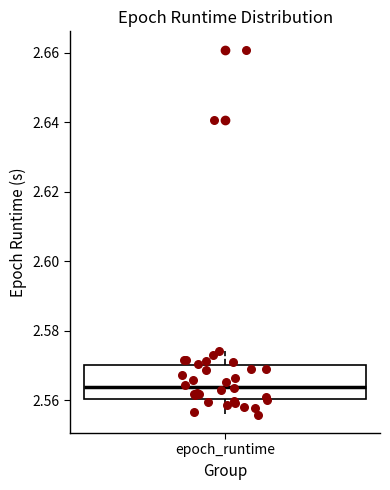

Transcribe this box plot: give where the median line is, the range the box spans, and where the two whiskers end, as read against the y-axis. The values are not printed on the chart, so give them approximately, as read against the axis.

median 2.564, box 2.560 to 2.570, whiskers 2.556 to 2.574